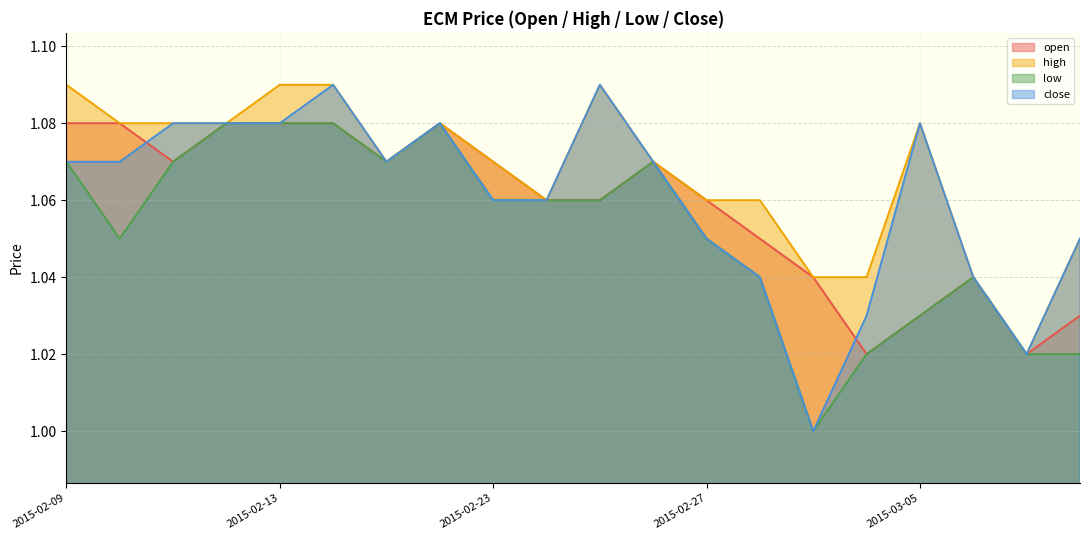

Where is the first local minimum for open?

2015-02-11